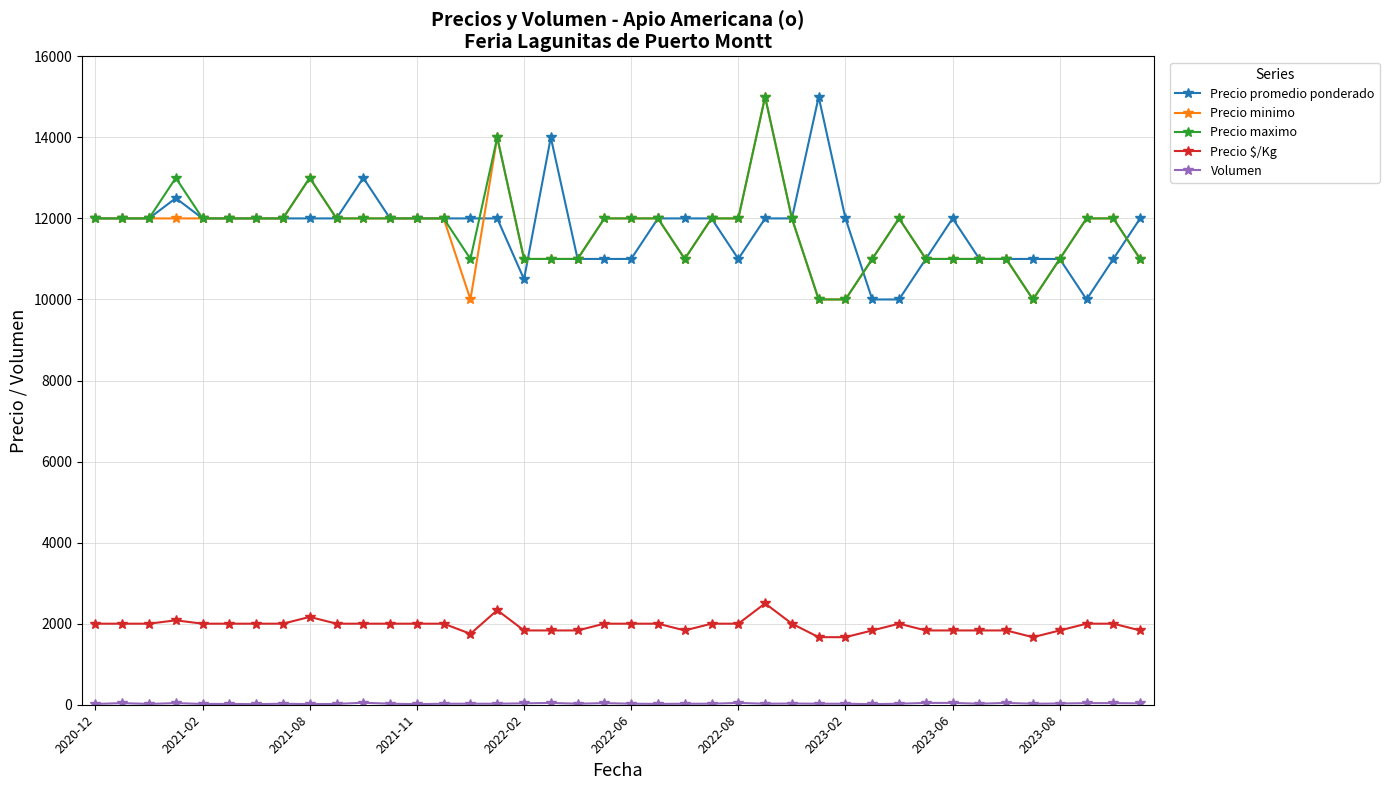

True or false: Precio maximo and Precio $/Kg cross at least once.

False